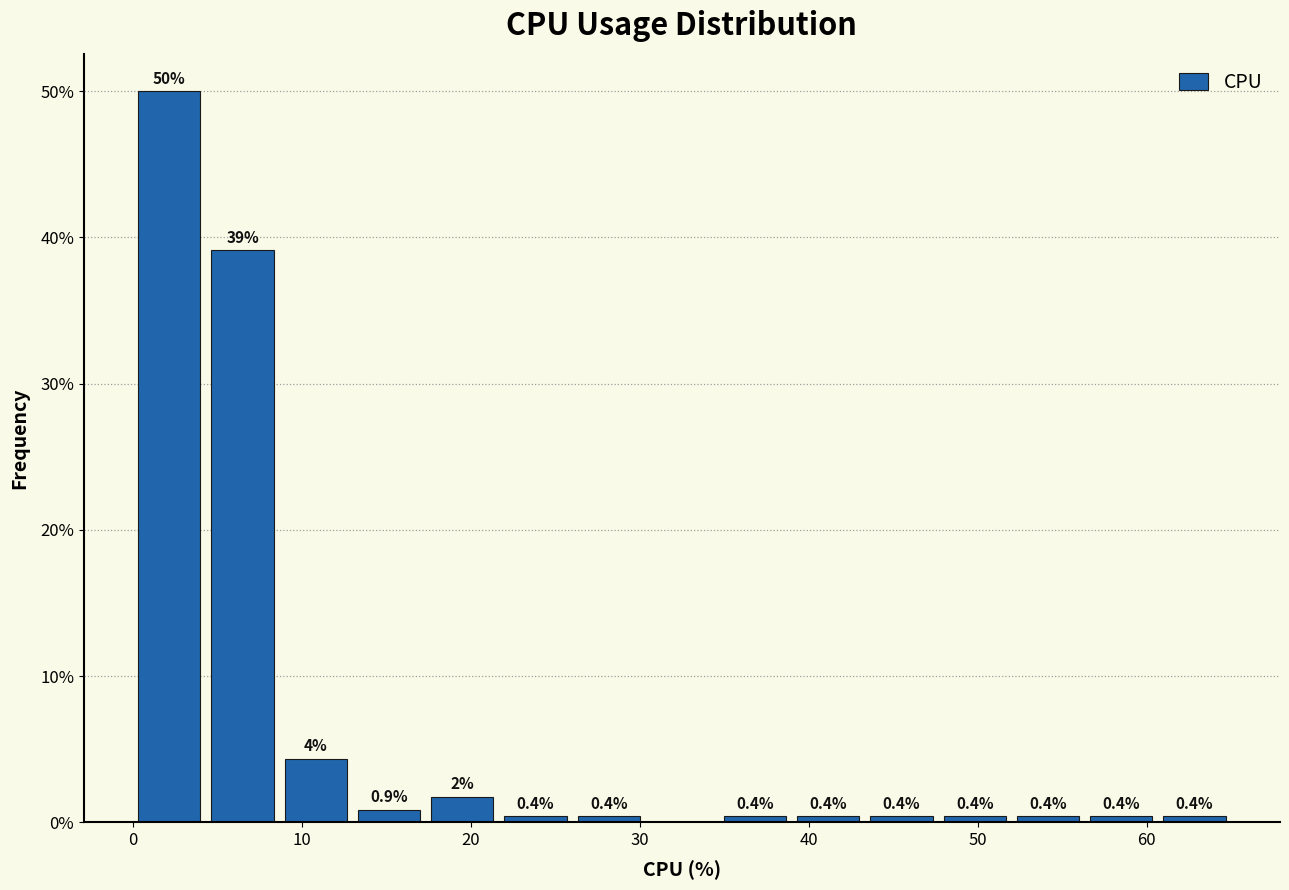

Which range on the x-axis has the tallest bar?

0 to 4